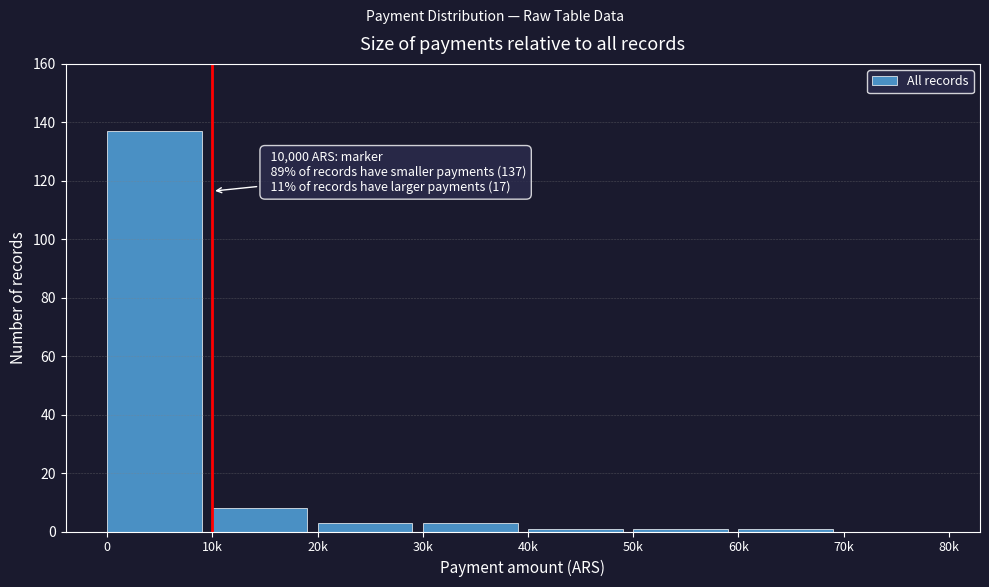

Reading left to right, what are all the values shown in this chart?

0=137	10k=8	20k=3	30k=3	40k=1	50k=1	60k=1	70k=0